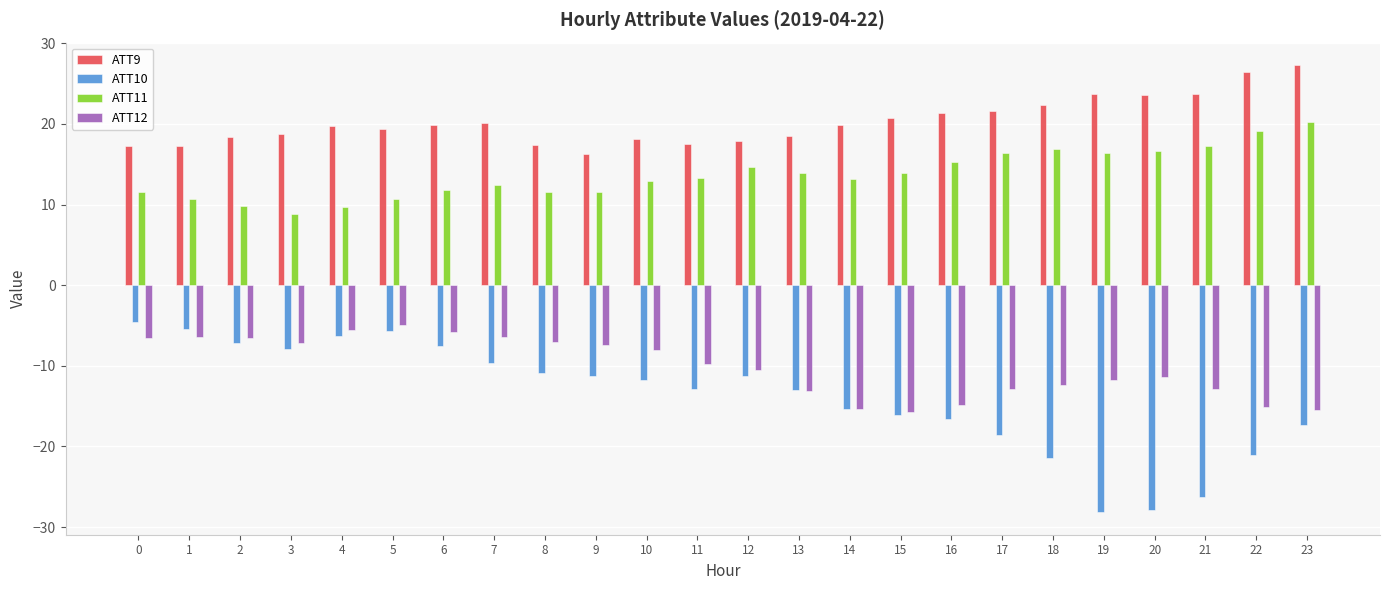

What is the total value across all series at 14?

2.4